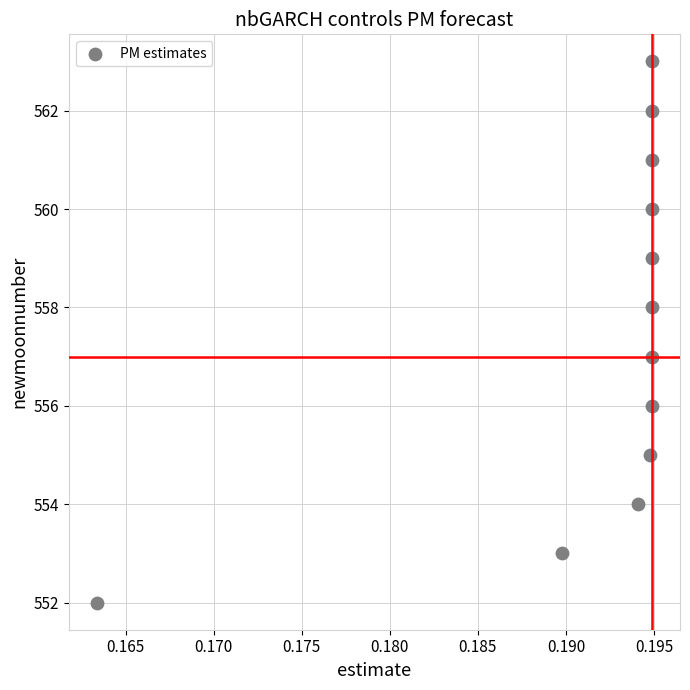

What is the range of Y values (max minus min)?

11